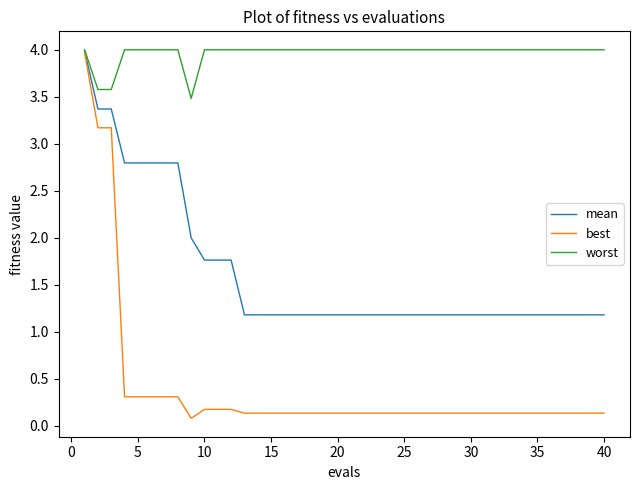

Which series has the largest range (max minus min)?

best